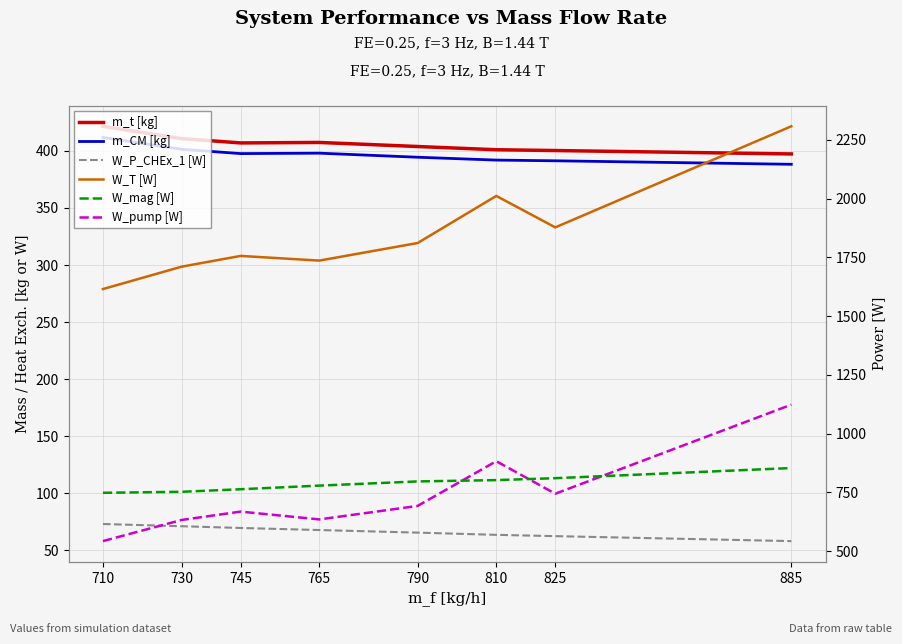

Rank the series at 765 from highest to lowest value.

W_T [W], W_mag [W], W_pump [W], m_t [kg], m_CM [kg], W_P_CHEx_1 [W]